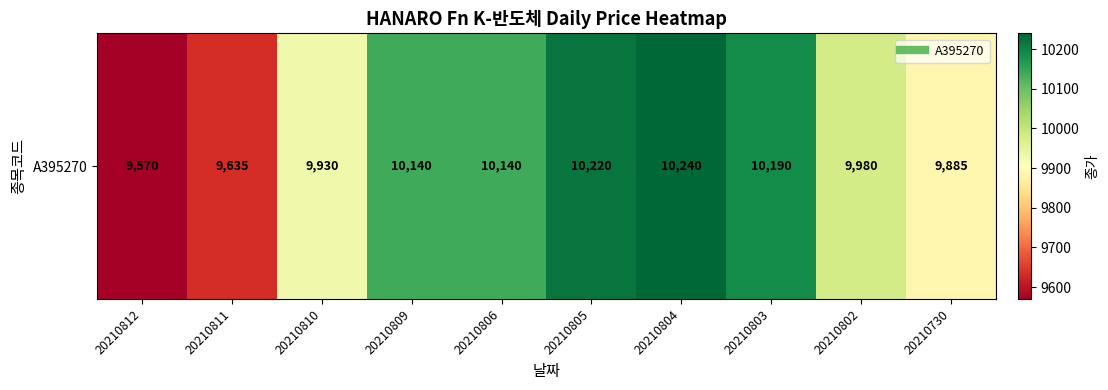

Where is the data nearest to the value 9905?

20210730